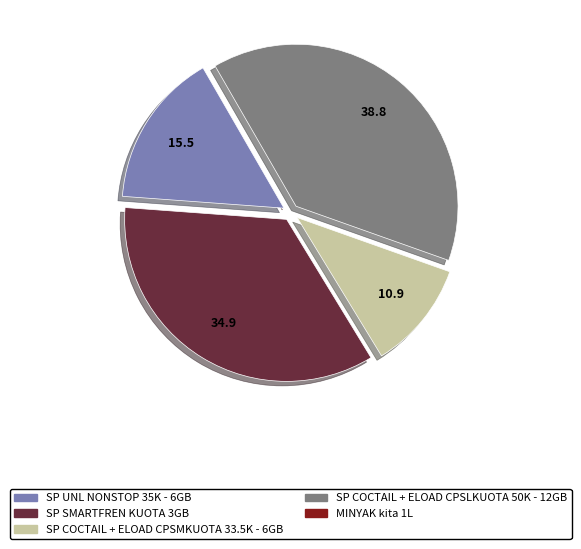

What is the largest slice in the pie chart?

SP COCTAIL + ELOAD CPSLKUOTA 50K - 12GB